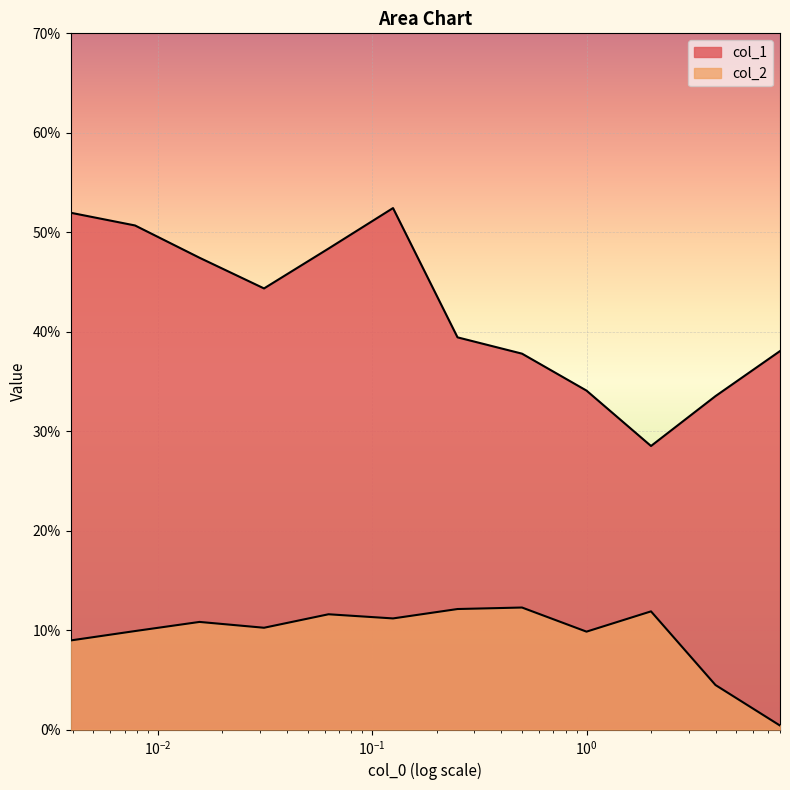

Is the value of col_1 at 0.03125 greater than the value of col_2 at 0.5?

Yes